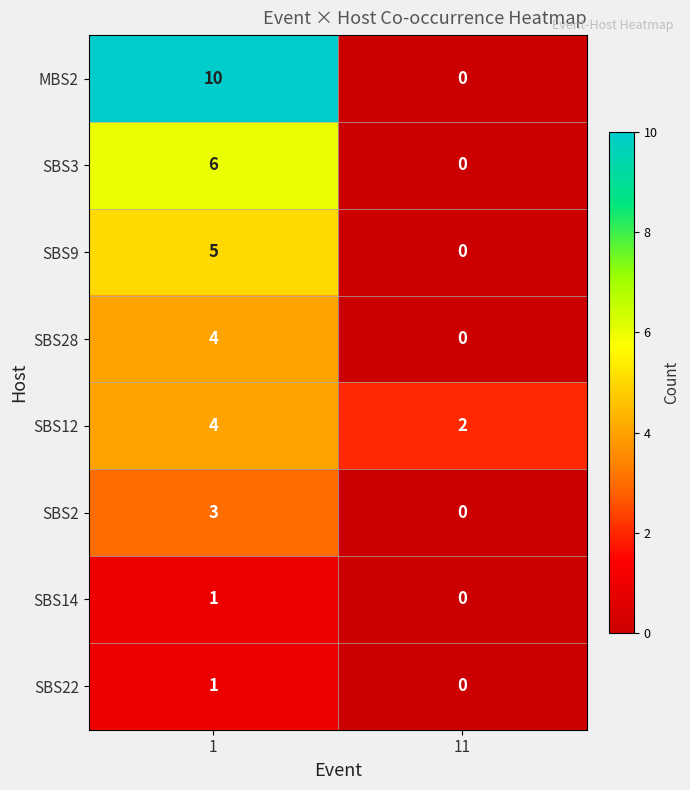

What is the sum of the SBS28 values at 1 and 11?

4